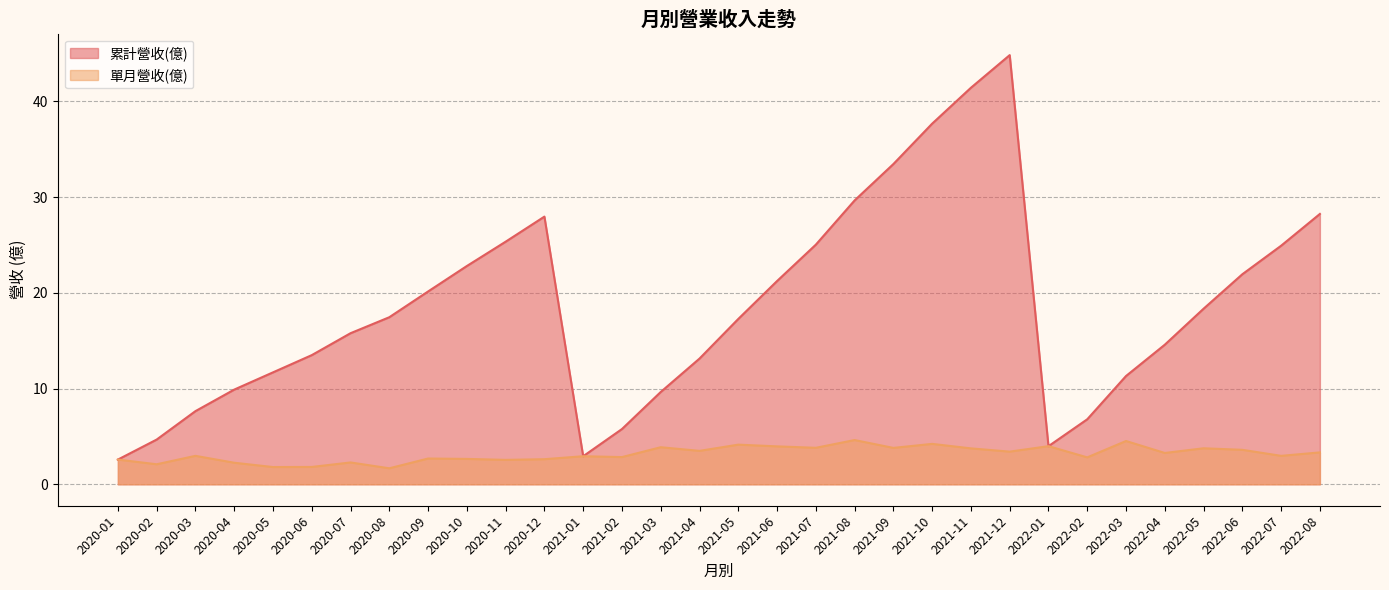

Is it true that 累計營收(億) equals 13.5 at 2020-06?

True